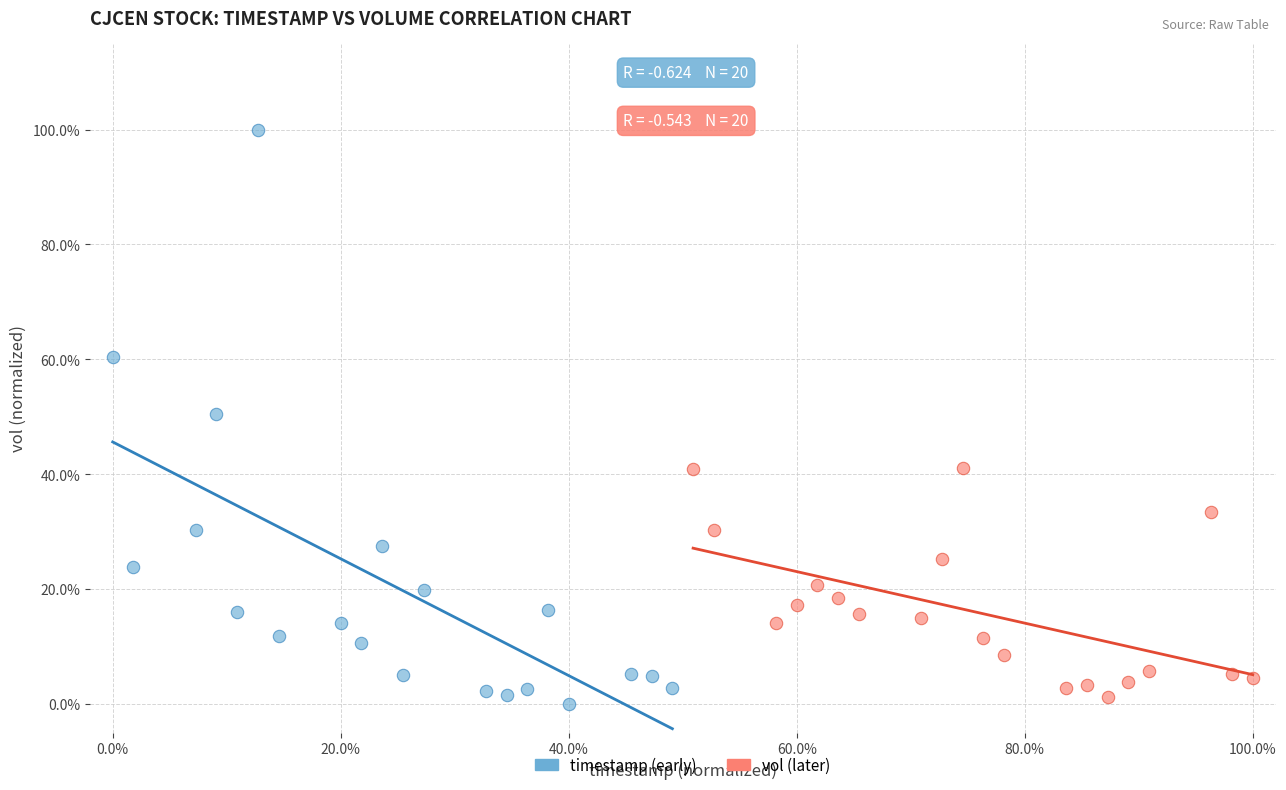

Which series reaches the maximum Y coordinate?

timestamp (early)